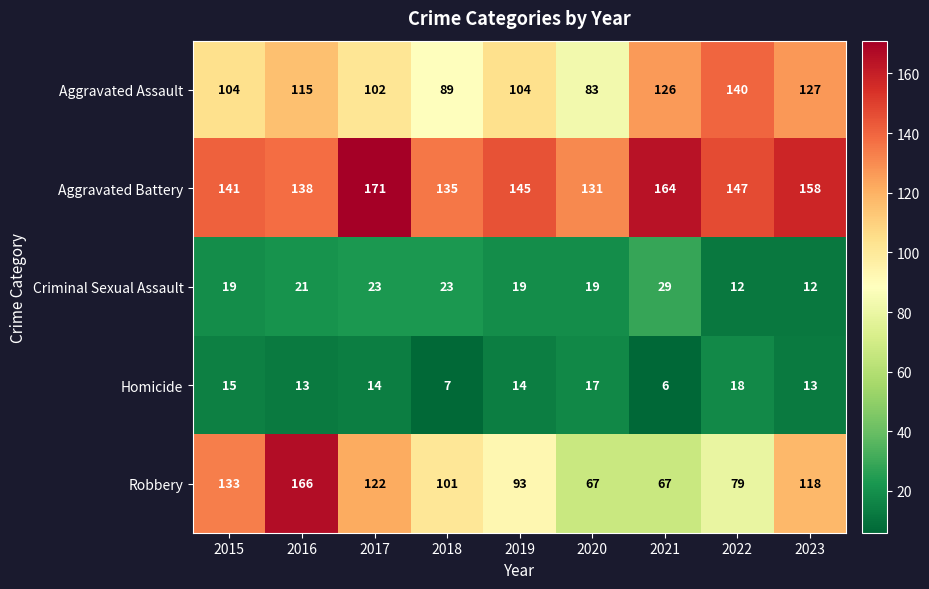

How many values in the Aggravated Battery series are below 145?

4